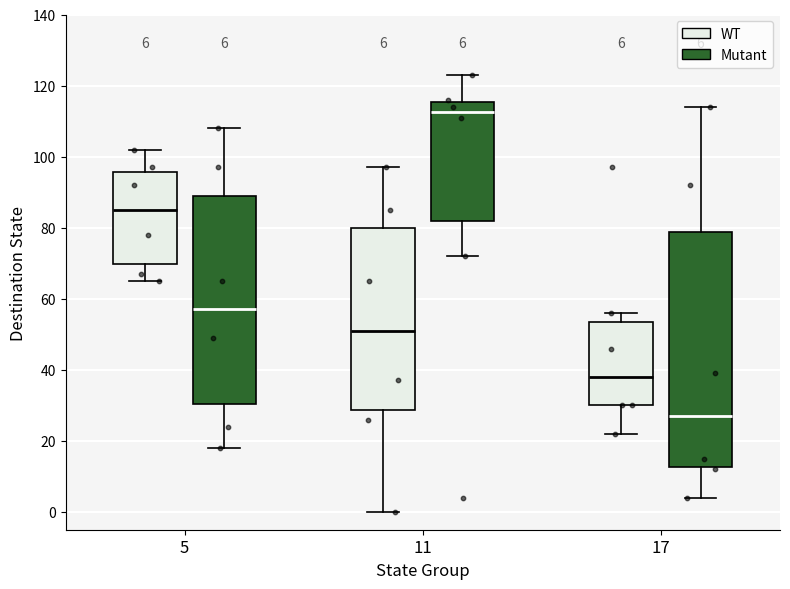

Which box's median line is the lowest?

17 (Mutant)